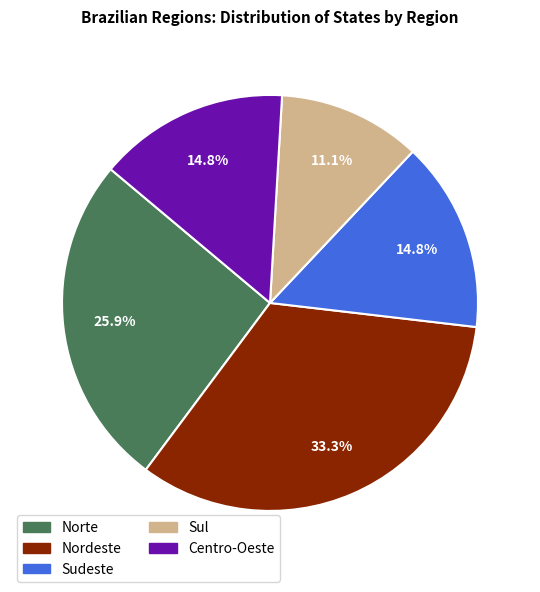

To the nearest percent, what is the average slice percentage?

20%